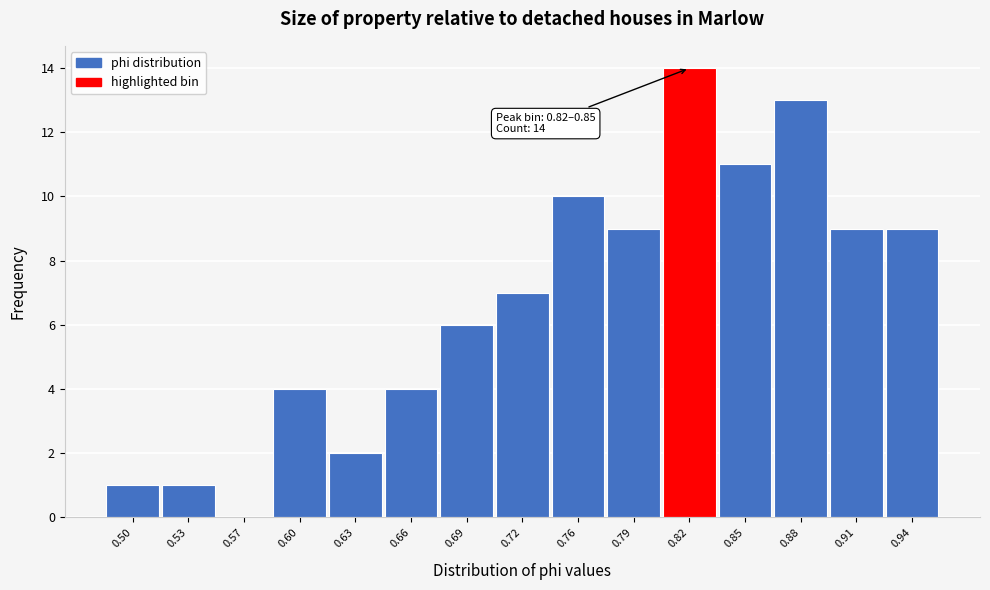

Reading left to right, list all the values displayed in this chart.

0.50=1	0.53=1	0.57=0	0.60=4	0.63=2	0.66=4	0.69=6	0.72=7	0.76=10	0.79=9	0.82=14	0.85=11	0.88=13	0.91=9	0.94=9